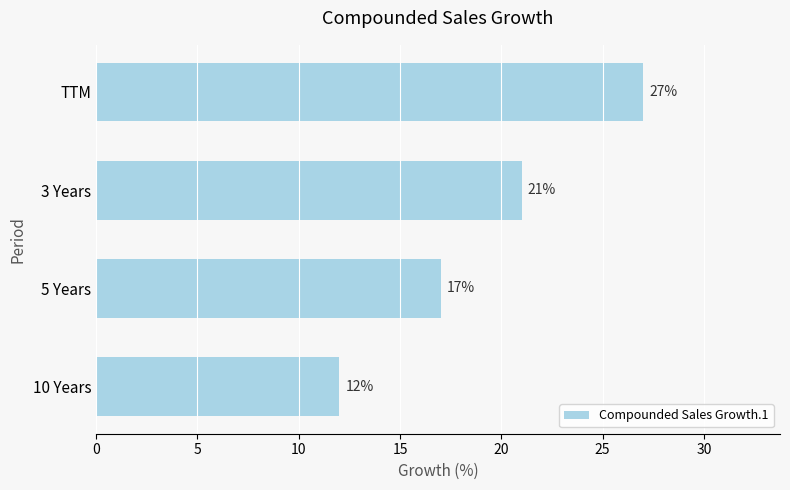

Reading bottom to top, list all the values displayed in this chart.

12	17	21	27